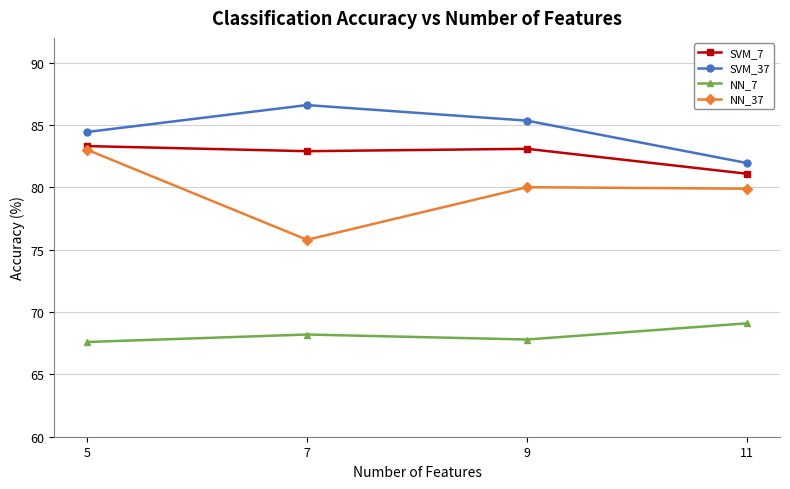

What is the sum of all NN_37 values?

318.8